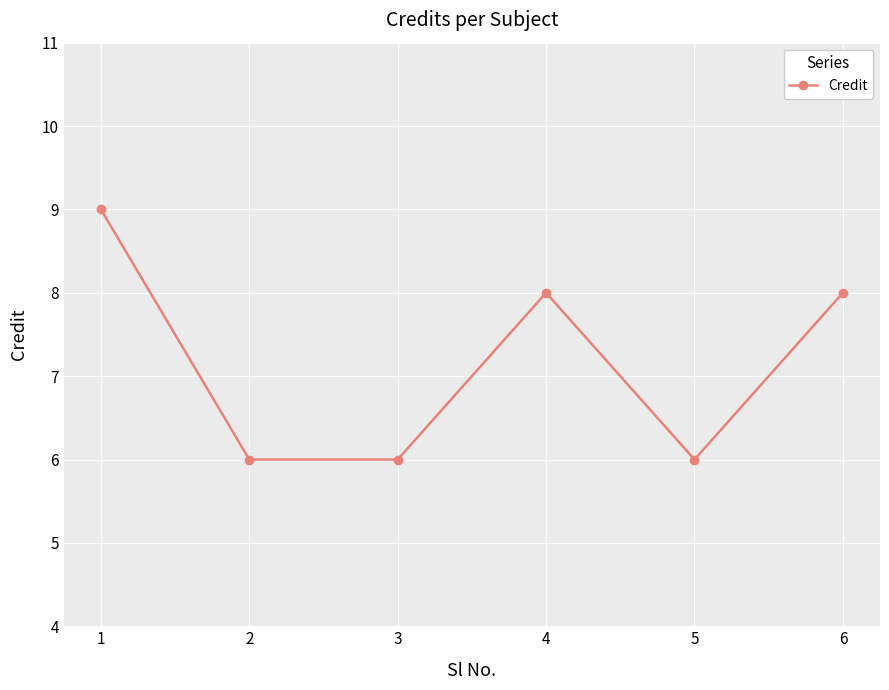

What is the ratio of the value at 6 to the value at 4?

1.0